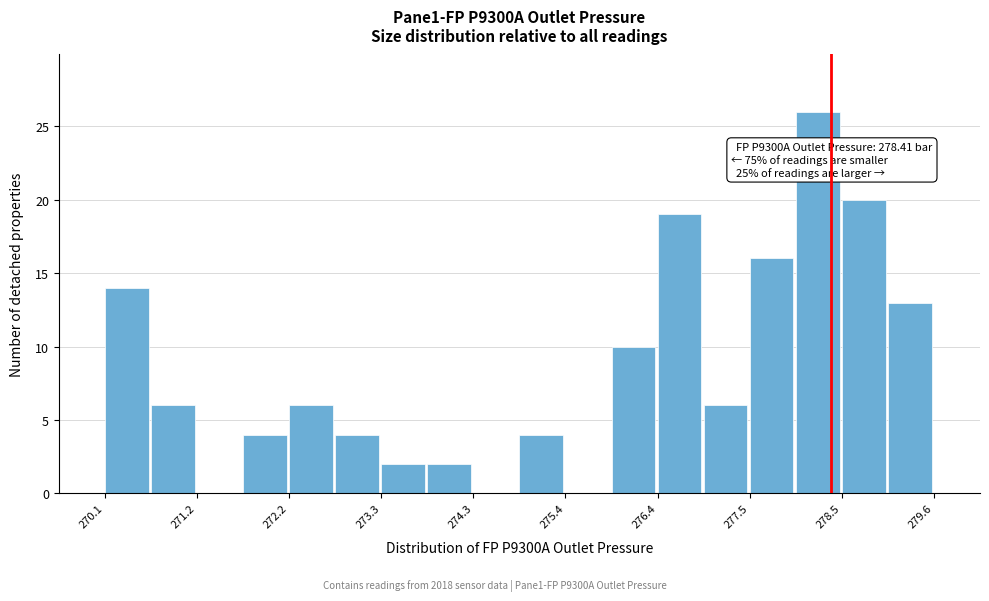

Around what value on the x-axis is the tallest bar? Give the approximate position of its centre, as read against the axis.

278.2